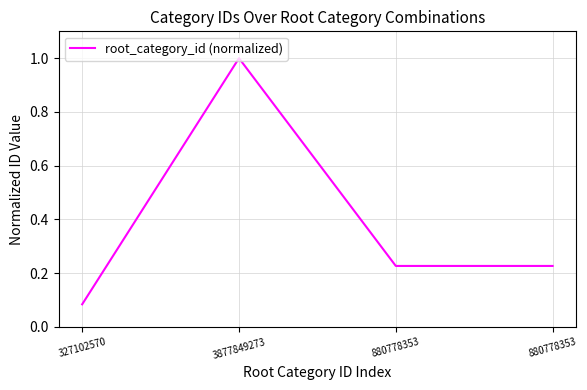

Which category has the highest value across all series?

3877849273